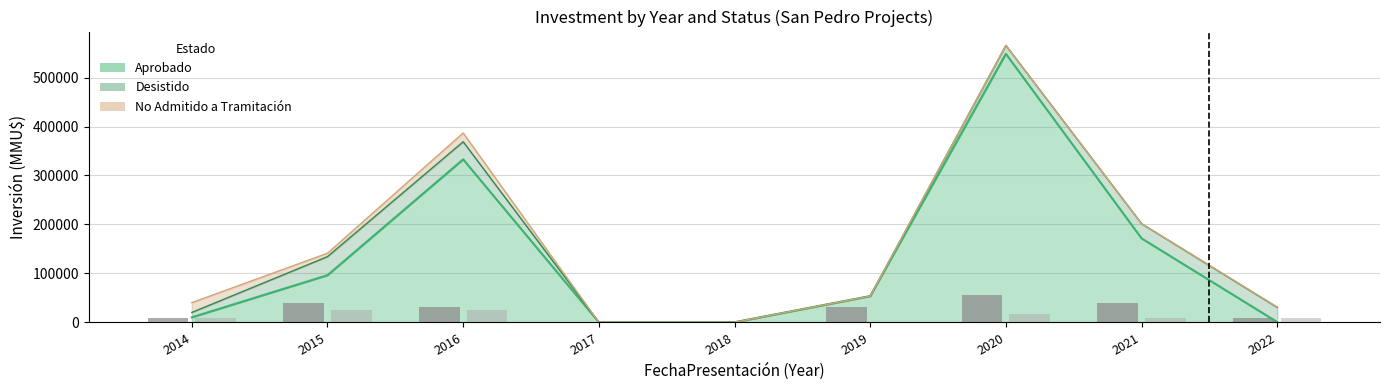

The Aprobado series shows 8651 at 2020-02. True or false?

False